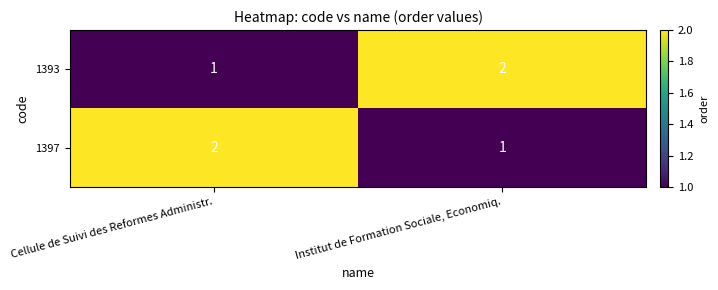

Reading left to right, transcribe all the data shown in this chart.

1393: Cellule de Suivi des Reformes Administr.=1	Institut de Formation Sociale, Economiq.=2
1397: Cellule de Suivi des Reformes Administr.=2	Institut de Formation Sociale, Economiq.=1